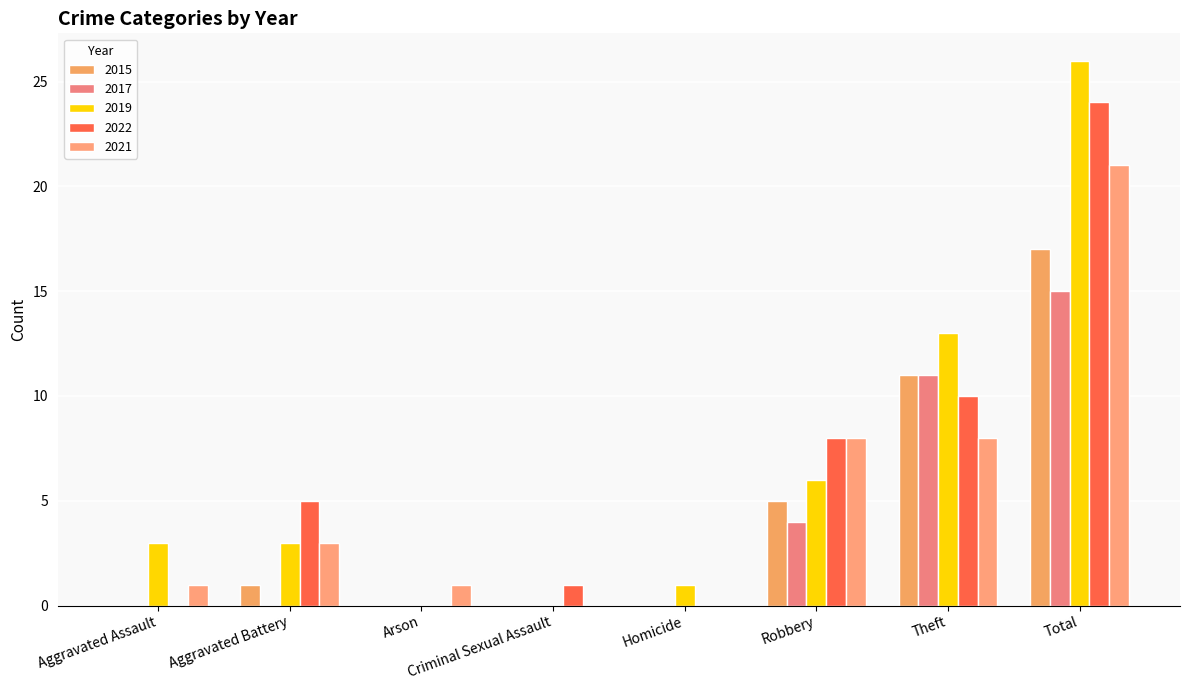

What position from the left is Theft?

7